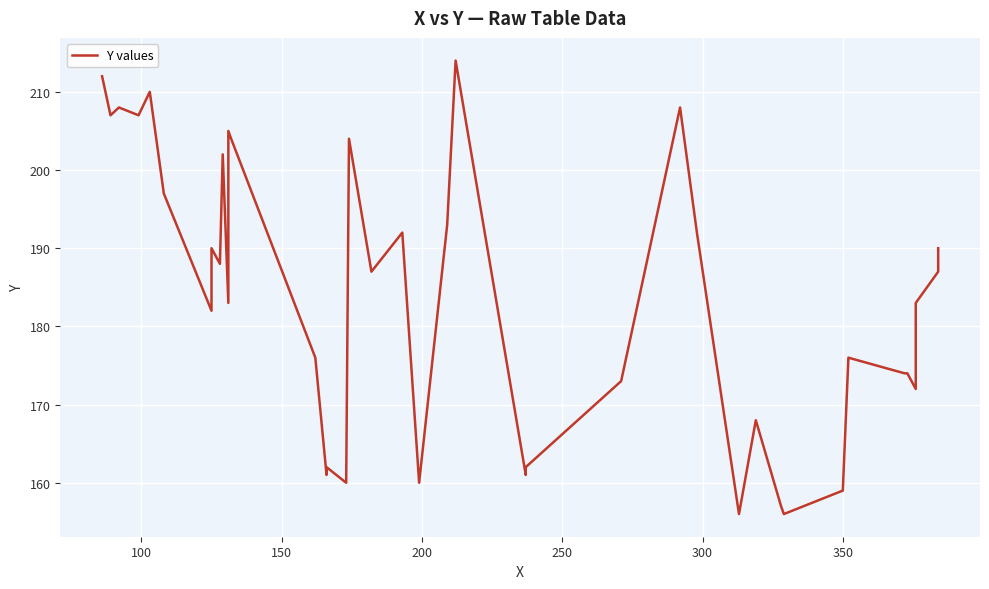

Is it true that the value at 16 is 103?

False